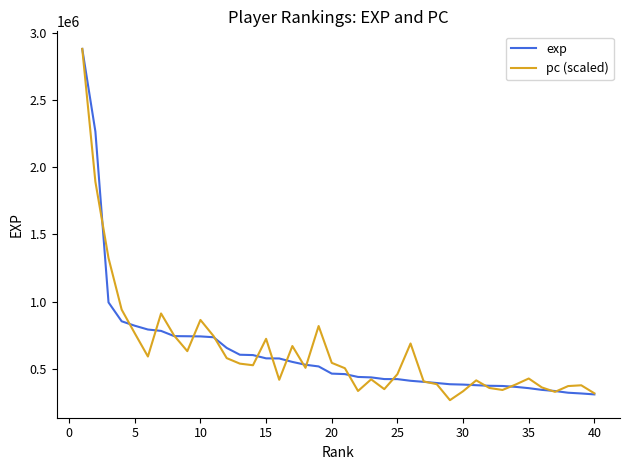

What is the highest value of the pc (scaled) series?

2880687.0